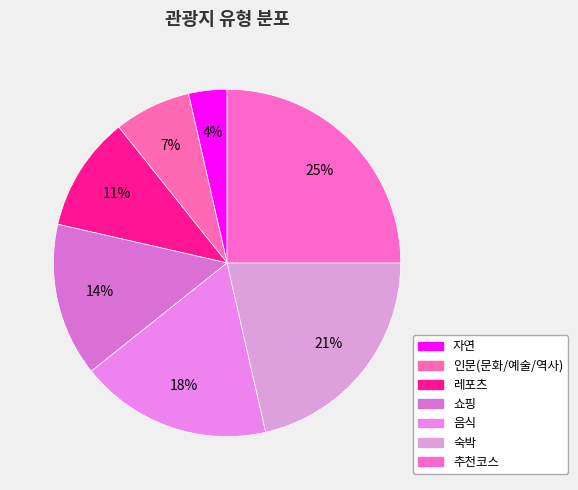

To the nearest percent, what portion does 쇼핑 represent?

14%